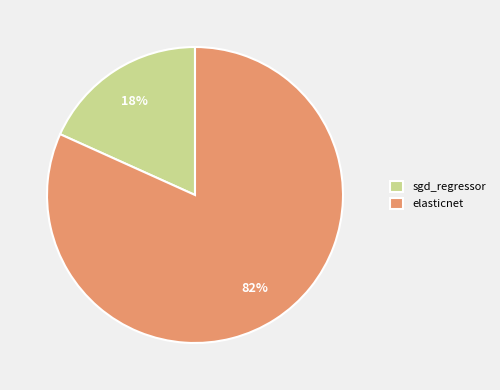

Which category has the smallest portion of the pie?

sgd_regressor